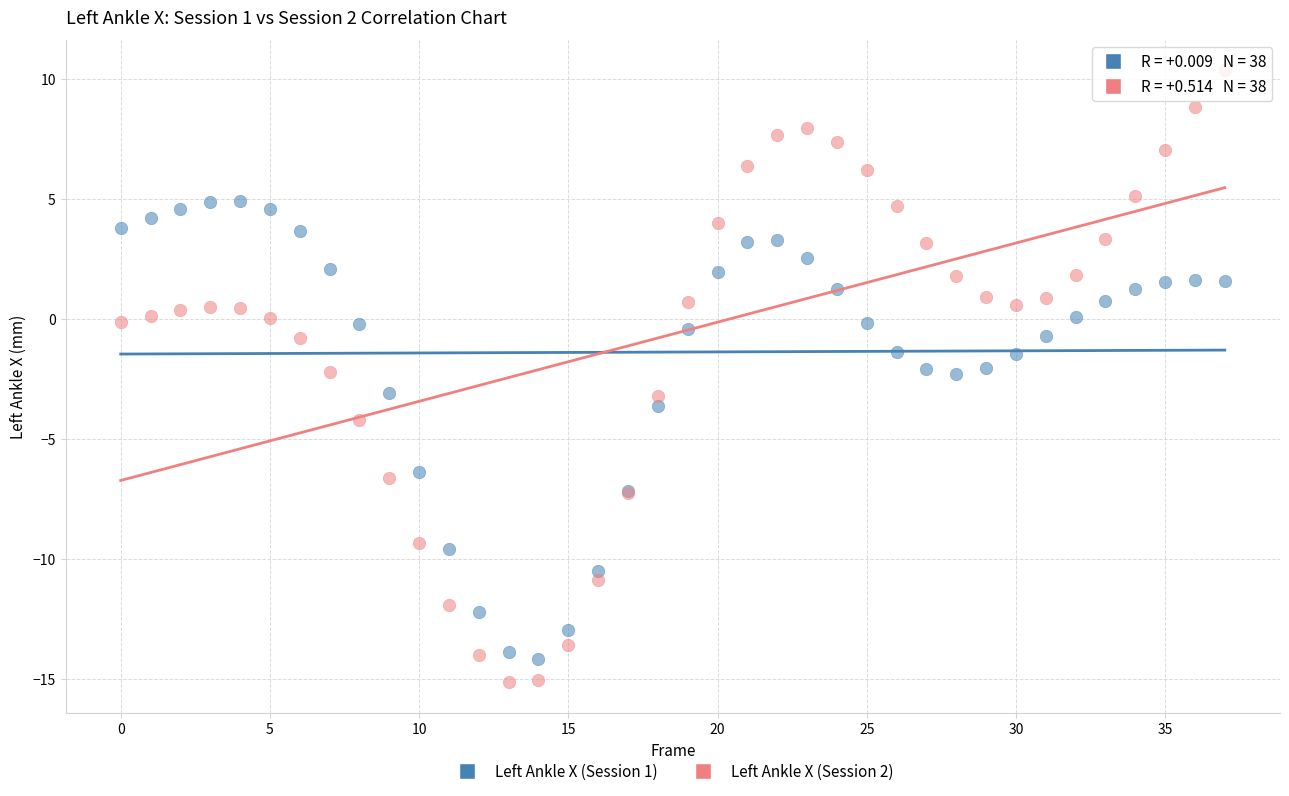

Which series has the largest Y range (max minus min)?

Left Ankle X (Session 2)